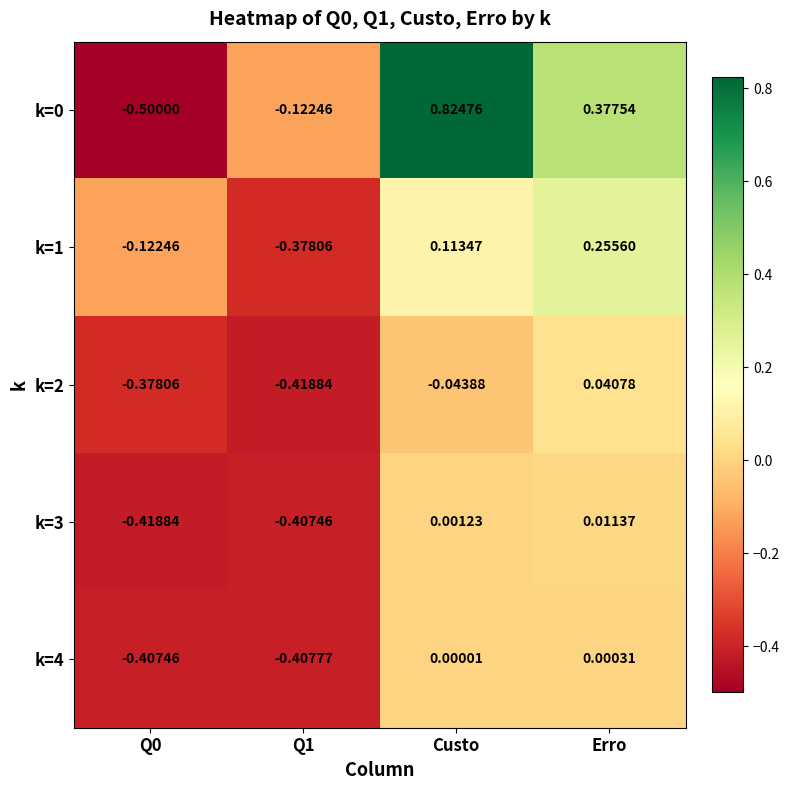

Is the value of k=1 at Erro greater than the value of k=3 at Q0?

Yes